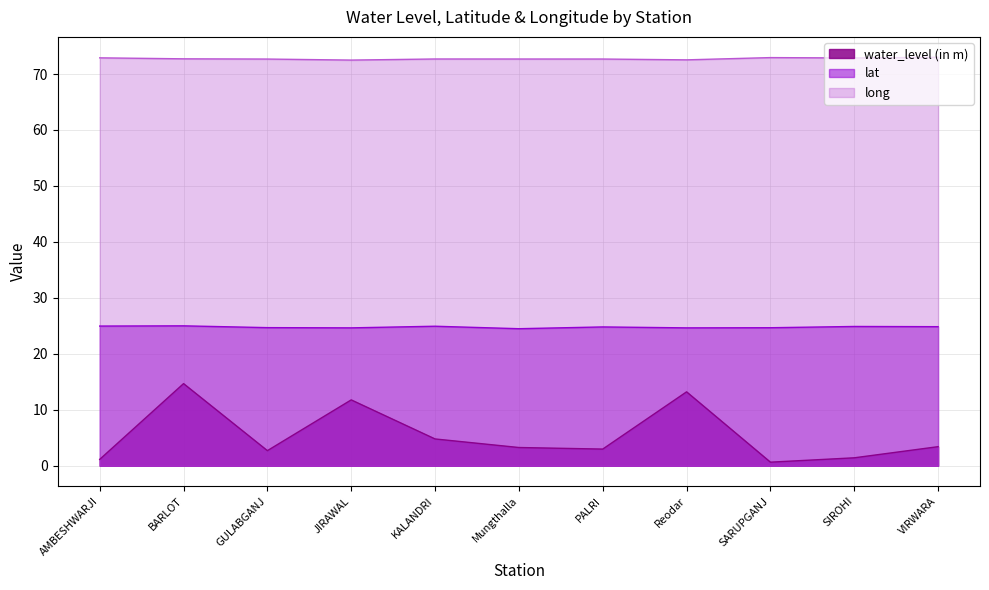

At which category does the chart reach its minimum across all series?

SARUPGANJ